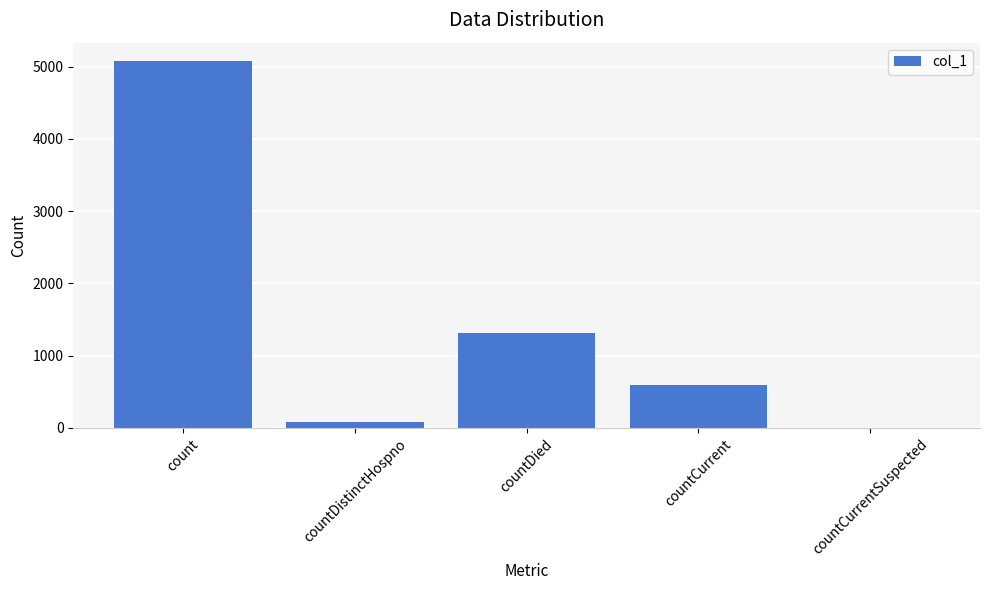

Reading left to right, extract all data points from this chart.

5076	76	1313	593	0